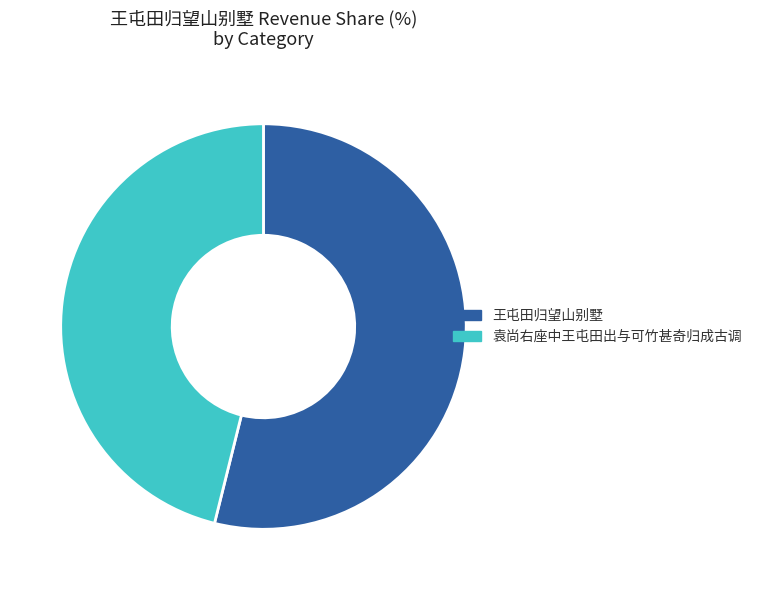

What is the ratio of the value at 王屯田归望山别墅 to the value at 袁尚右座中王屯田出与可竹甚奇归成古调?

1.2